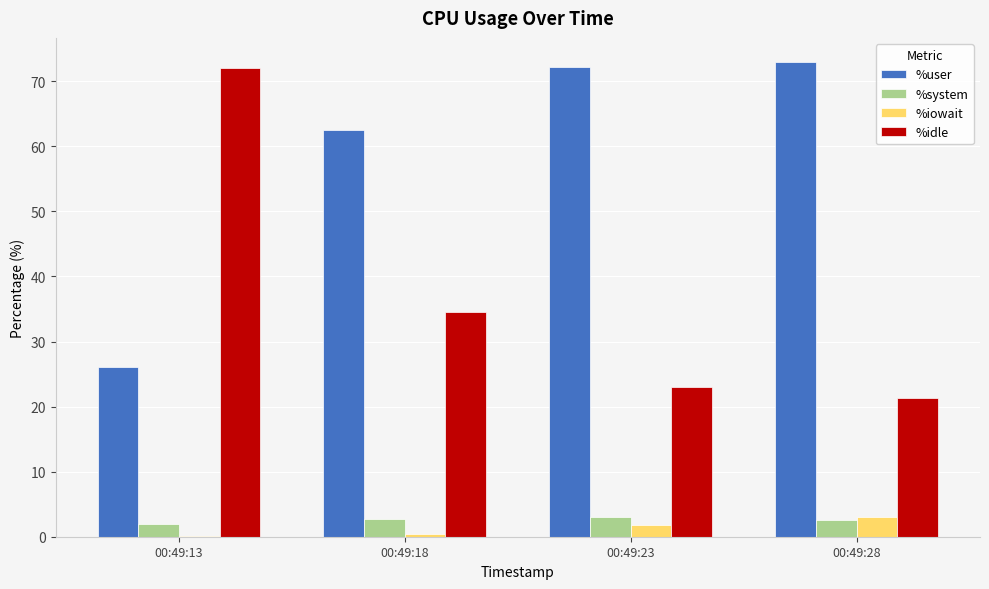

The %user series shows 26.0 at 00:49:13. True or false?

True